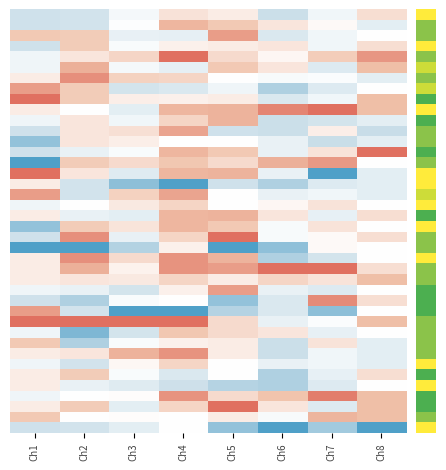

Which label corresponds to the smallest value in the chart?

Ch1